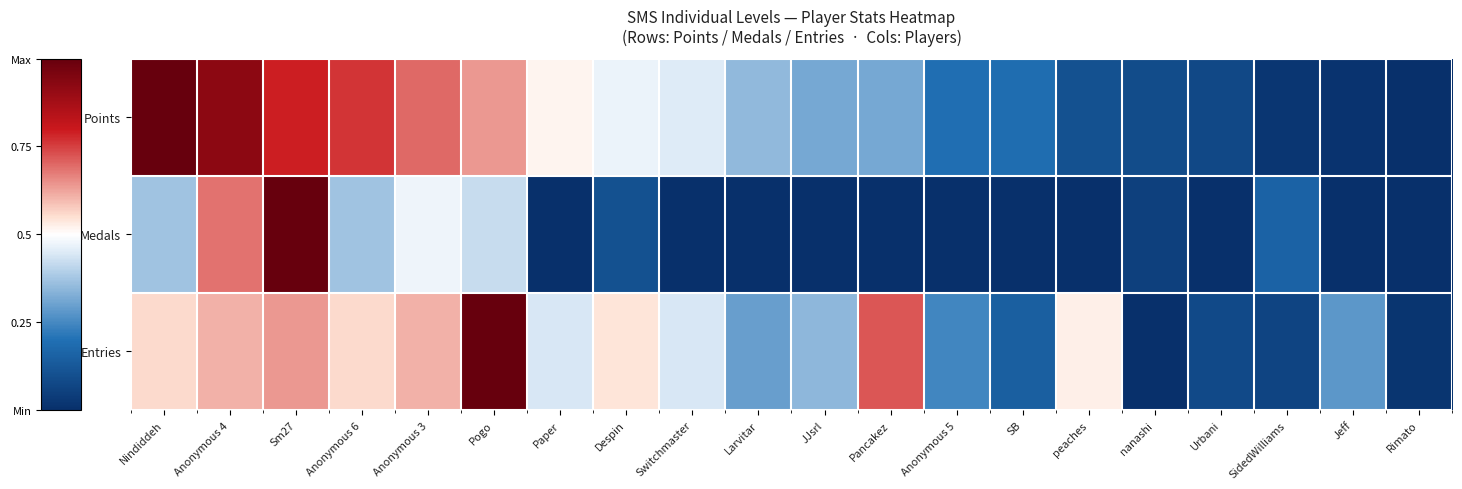

Between Sm27 and Switchmaster, which series saw the biggest shift?

Medals